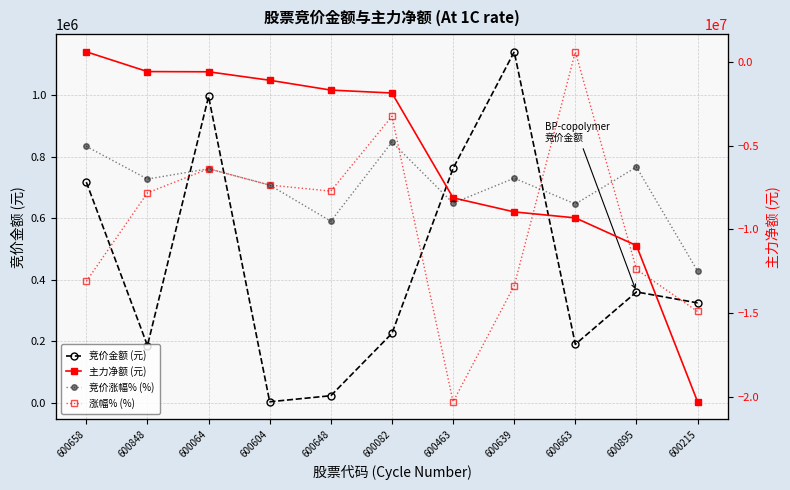

How many negative values does the 主力净额 series have?

10